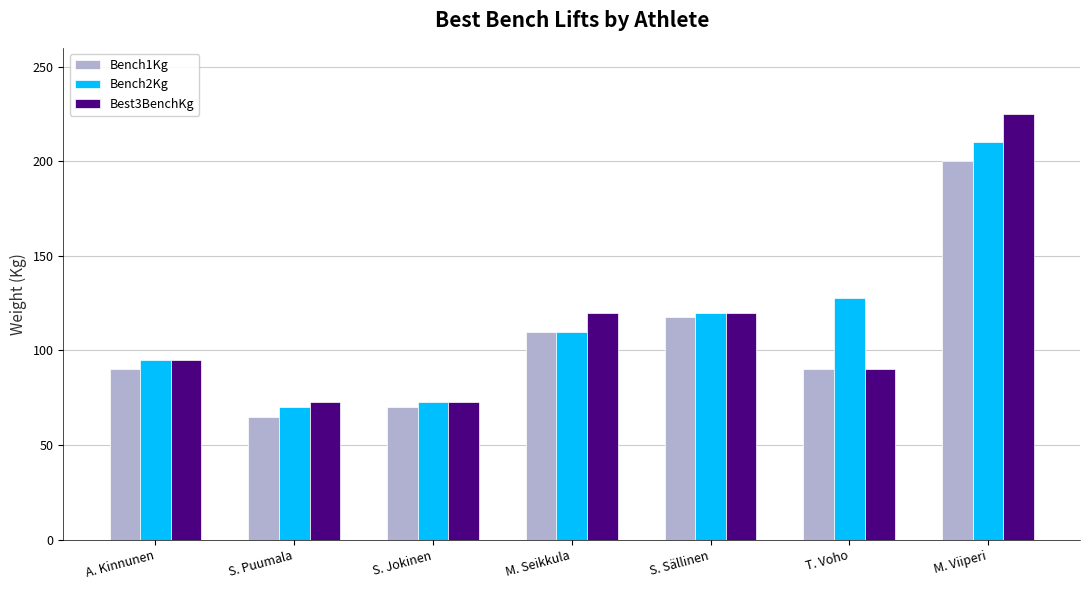

What is the label of the 1st bar from the right?

M. Viiperi